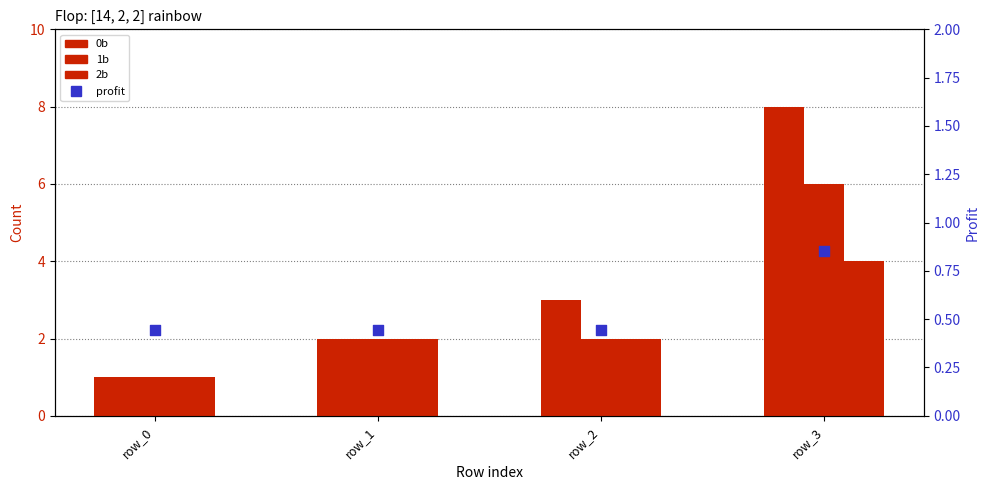

What are all the series names shown in the legend?

0b, 1b, 2b, profit